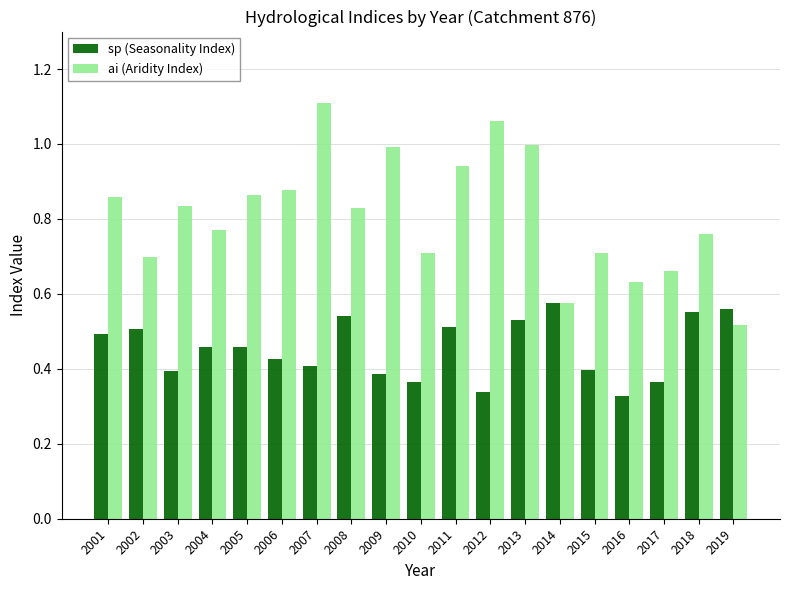

What is the difference between the second highest and second lowest values in the sp (Seasonality Index) series?

0.2